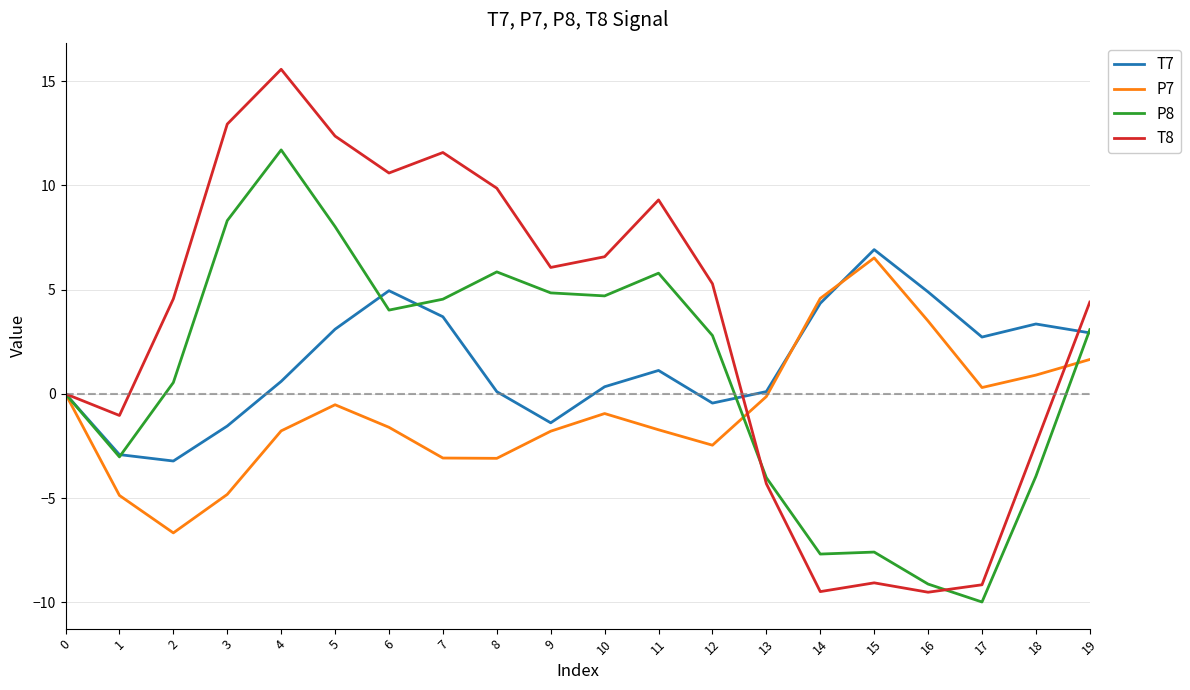

At which category does the chart reach its minimum across all series?

17